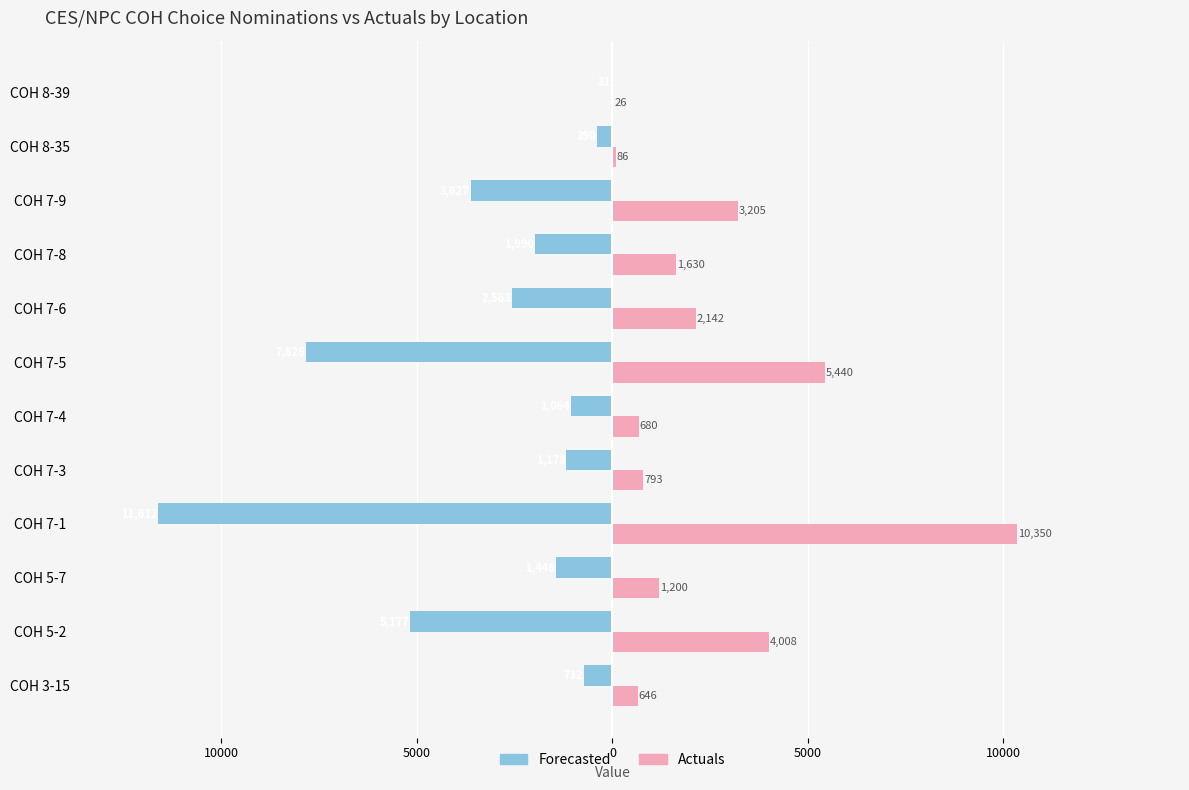

What are all the series names shown in the legend?

Forecasted, Actuals